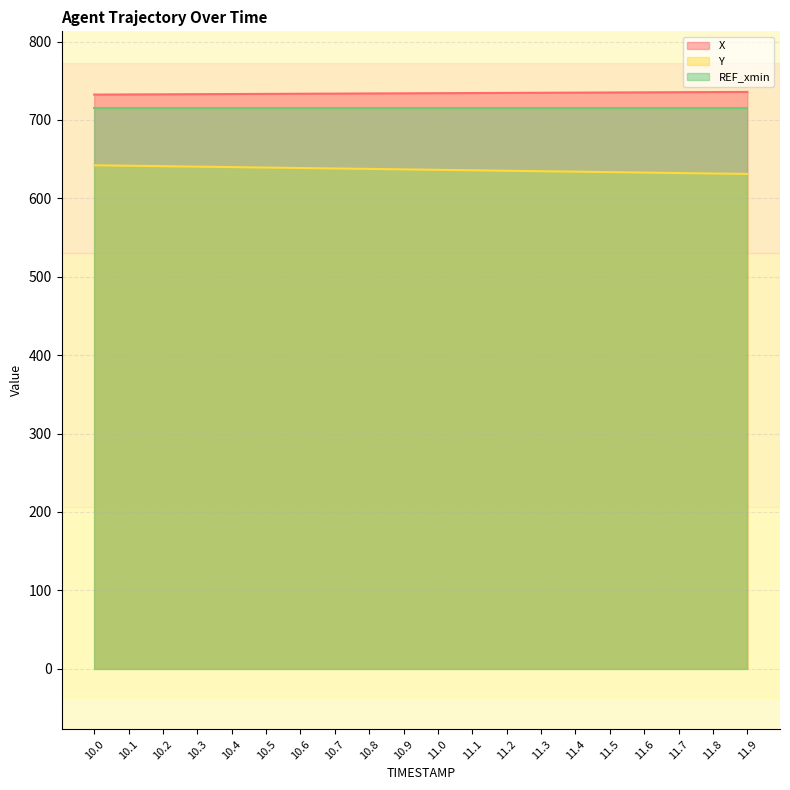

True or false: Y and X intersect in this chart.

False